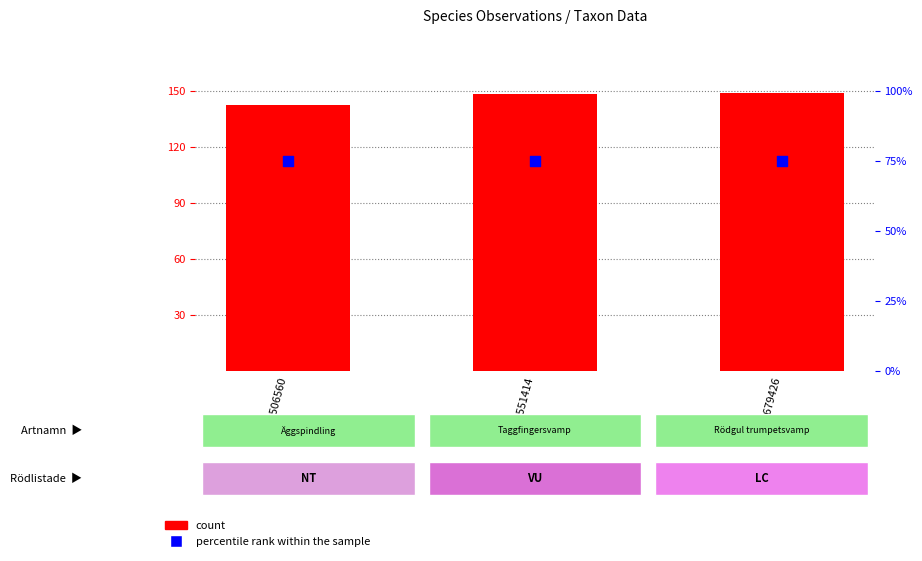

What is the total value across all series at 69506560?

217.0